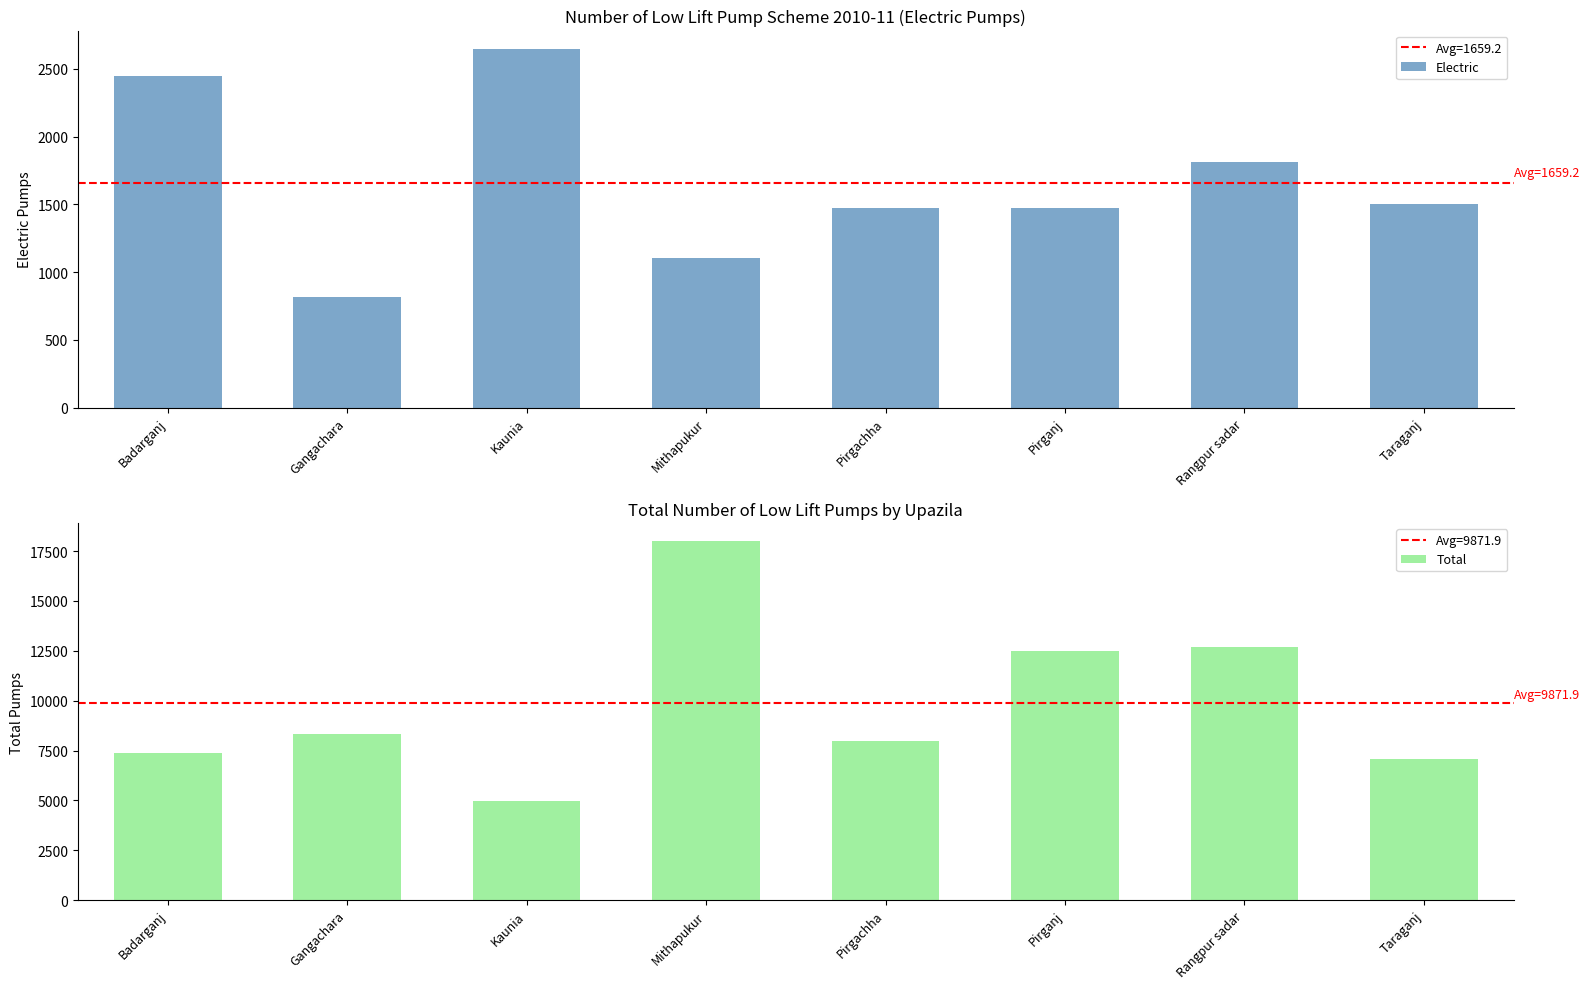

At how many categories does at least one series exceed 12109?

3